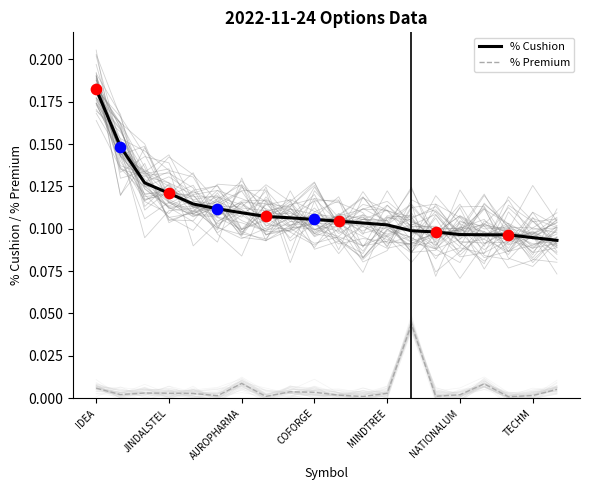

At how many categories does at least one series exceed 0?

20